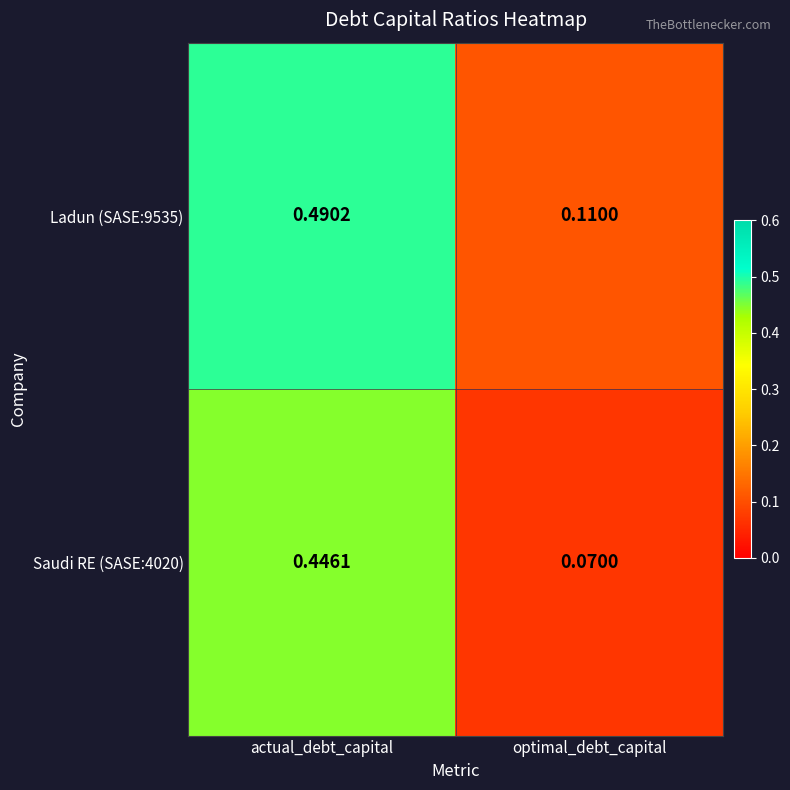

Which label corresponds to the largest value in the chart?

actual_debt_capital